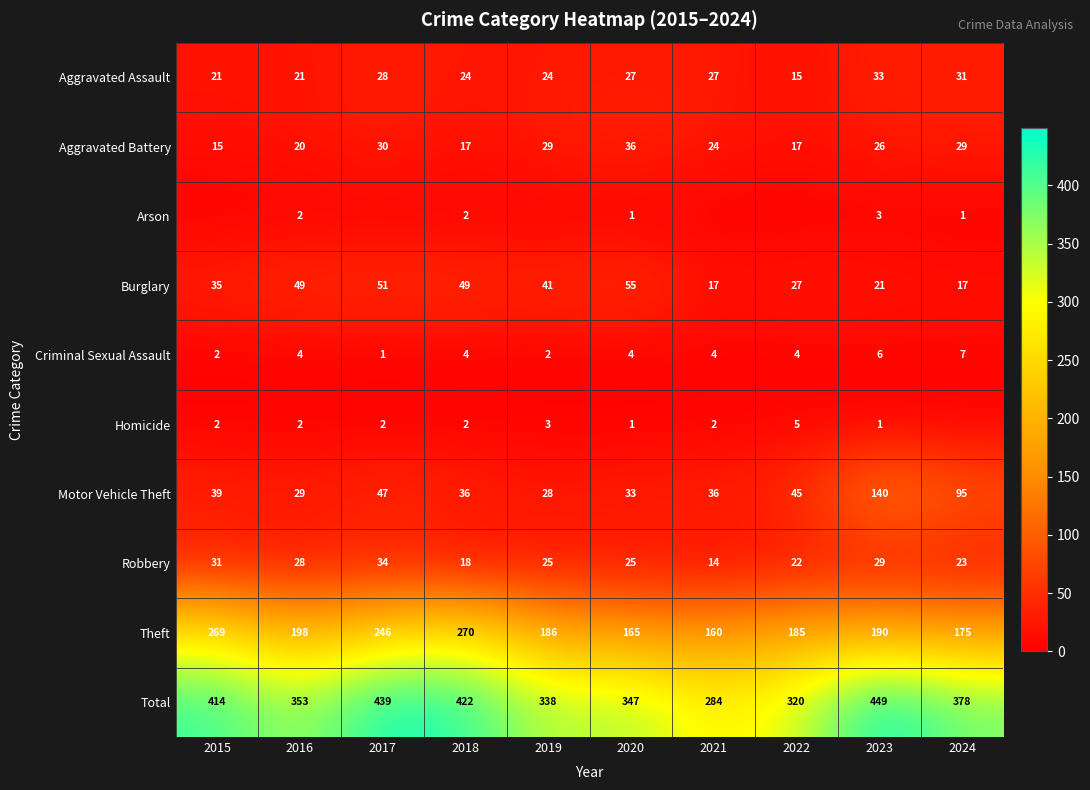

At which label does Aggravated Battery first exceed 26?

2017